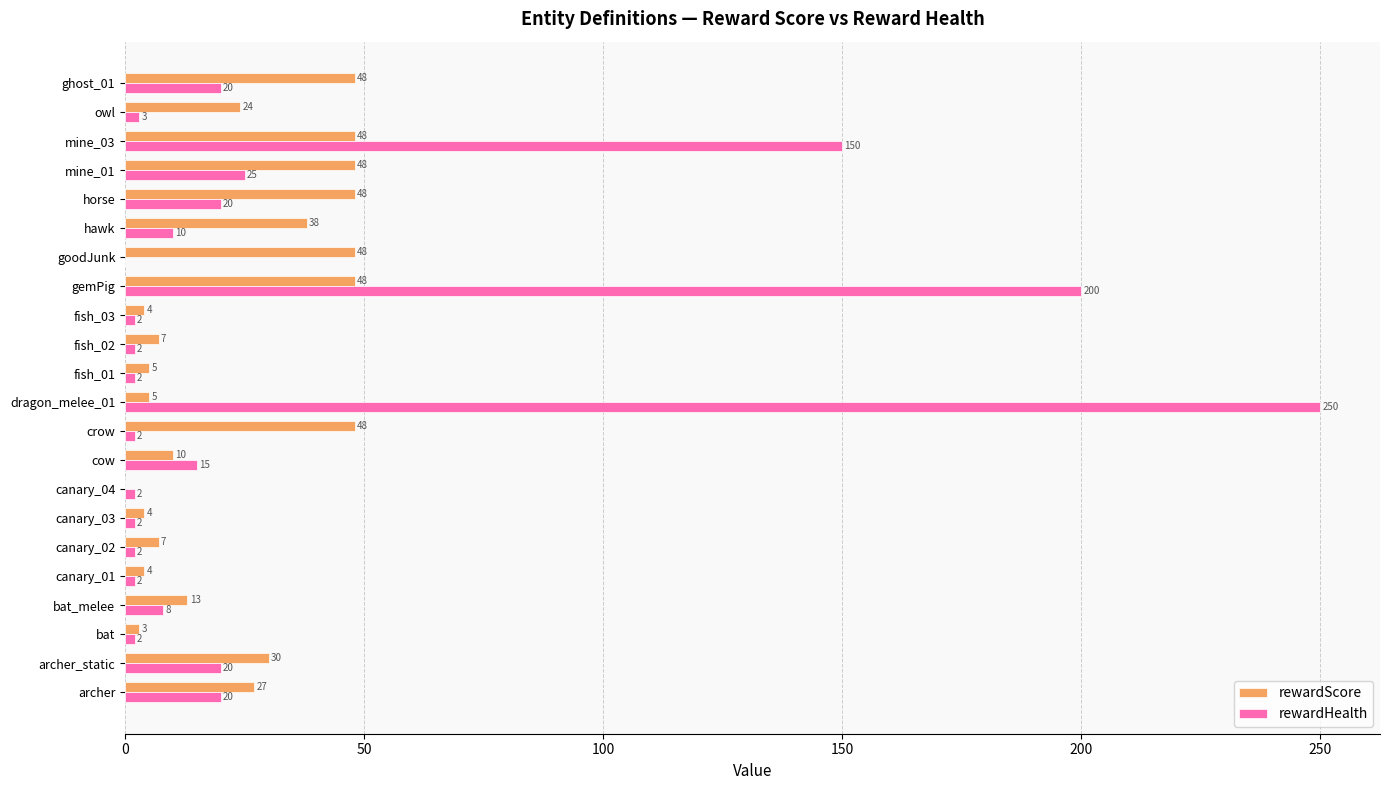

Is it true that rewardScore equals 24 at owl?

True